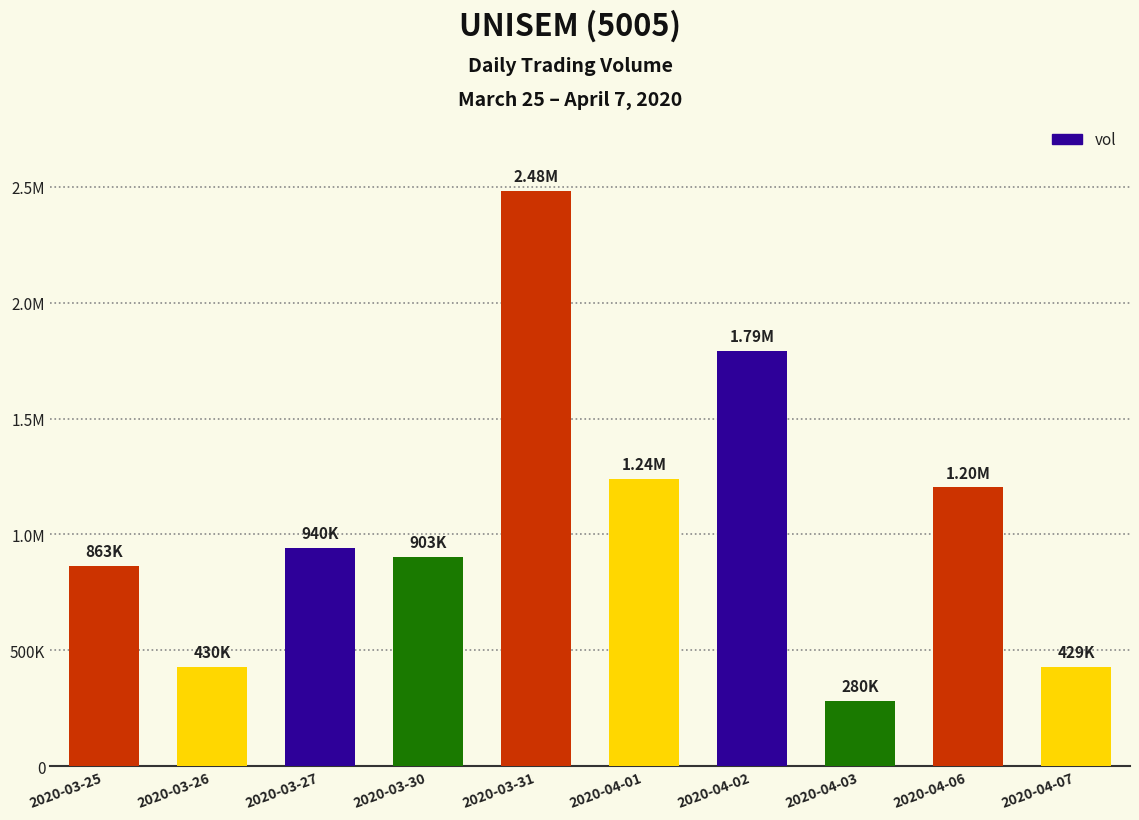

What is the greatest value displayed?

2482300